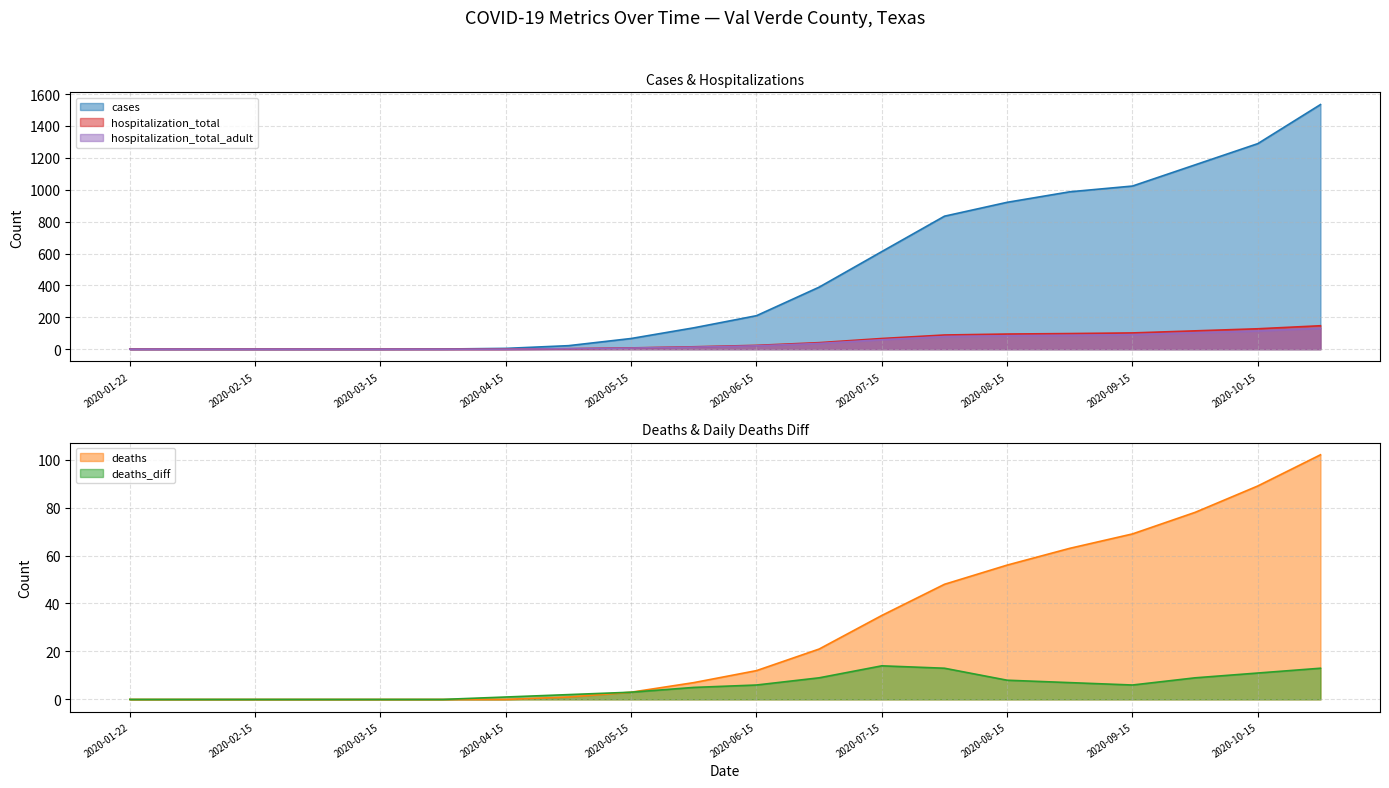

What is the label of the 2nd point from the left?

2020-02-01